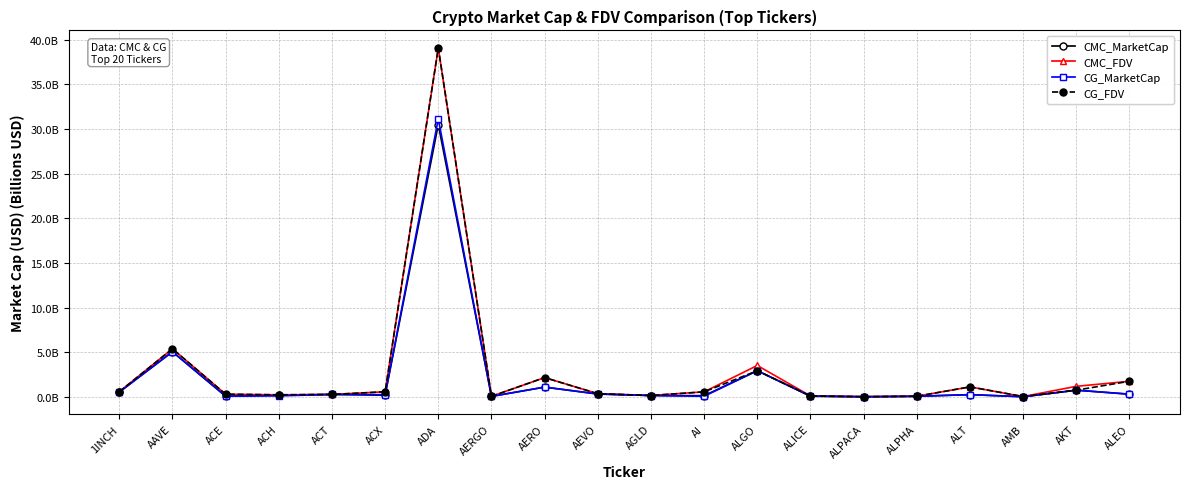

Is the value of CMC_FDV at AEVO greater than the value of CMC_MarketCap at ALPHA?

Yes